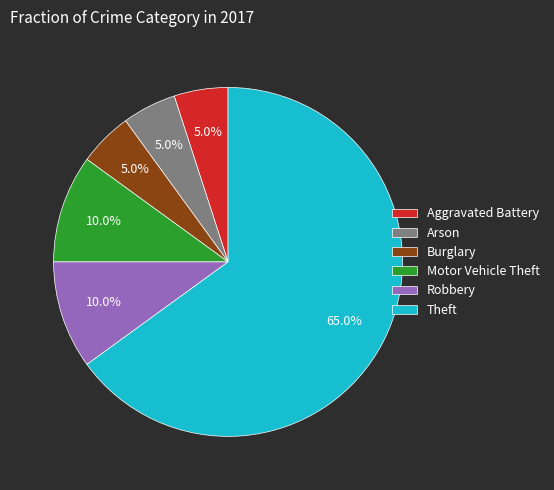

Which slice is the largest?

Theft